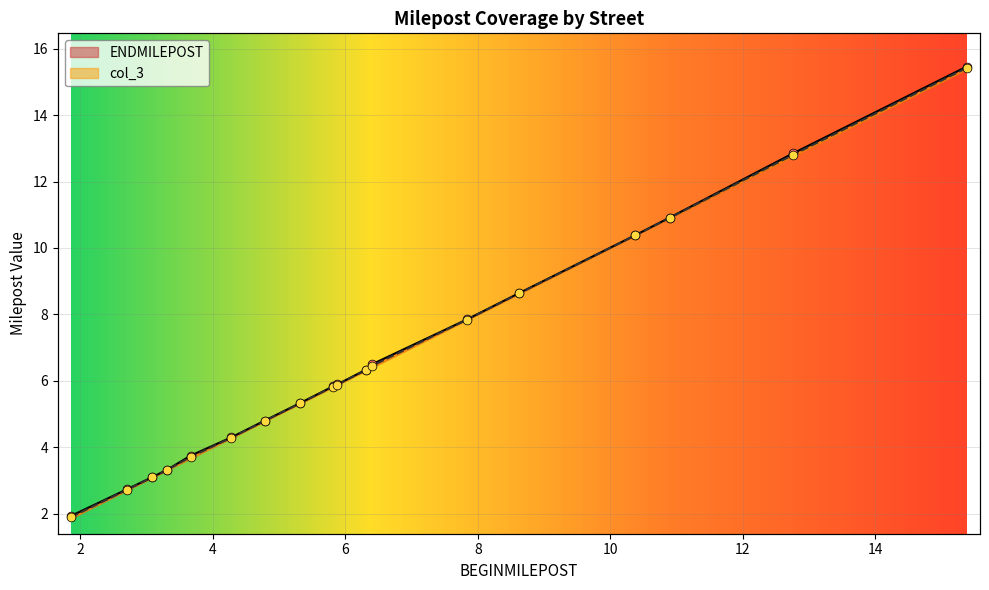

What are all the series names shown in the legend?

ENDMILEPOST, col_3